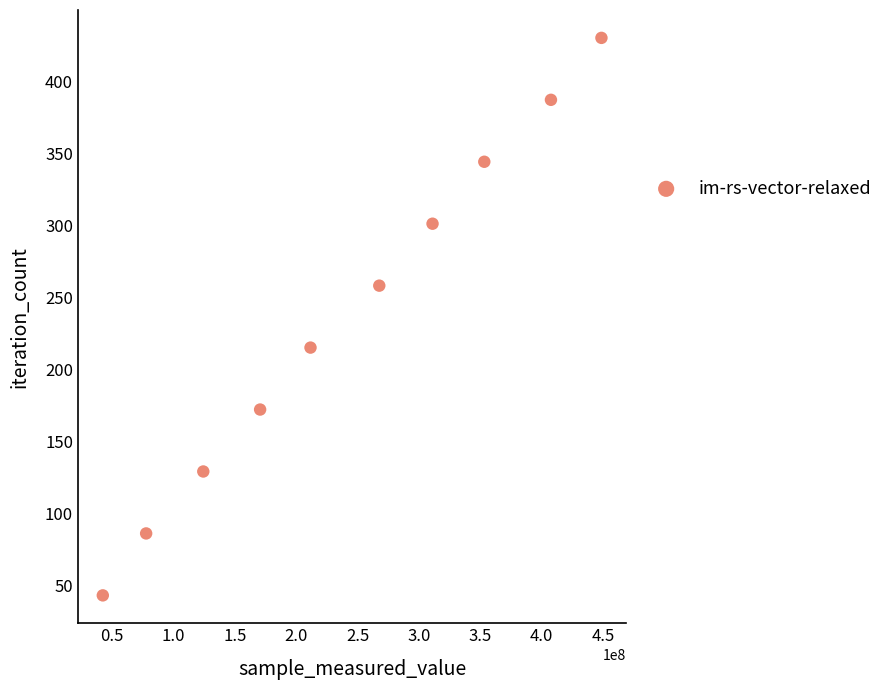

What is the range of Y values (max minus min)?

387